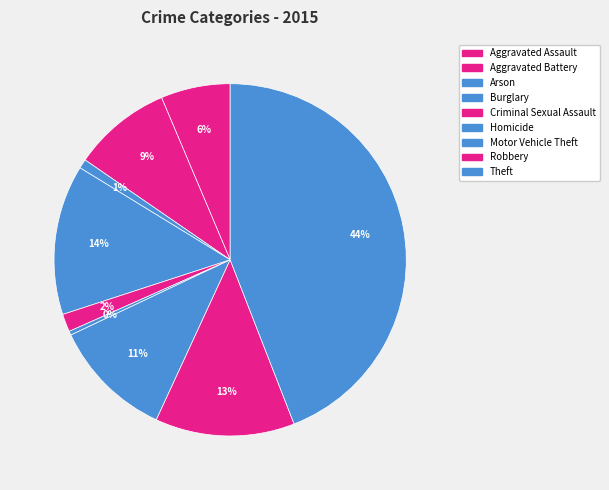

Is Arson the majority of the pie?

No